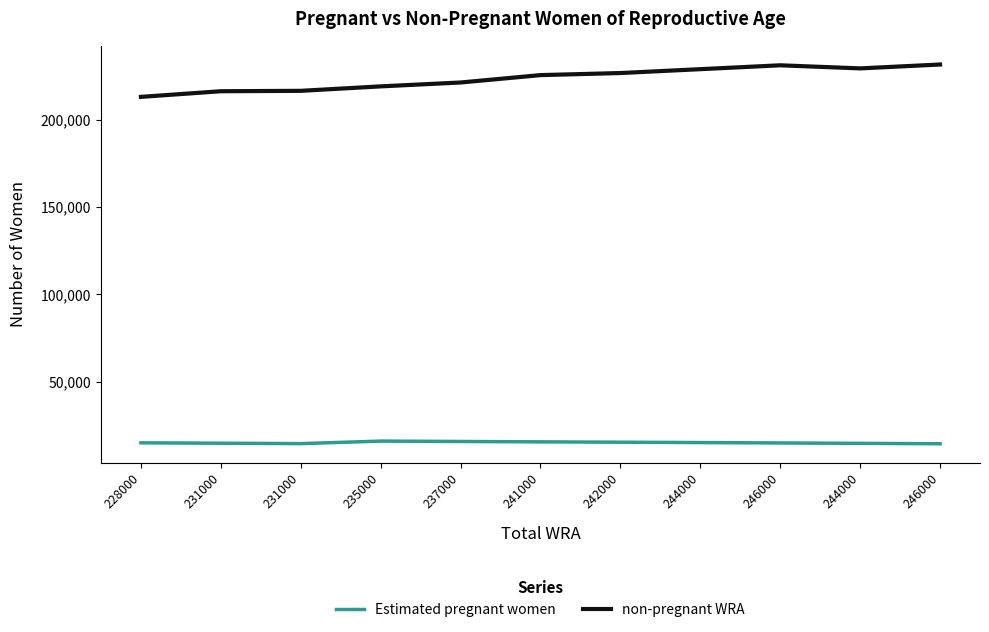

The value of Estimated pregnant women at 246000 is 14444.3. True or false?

True